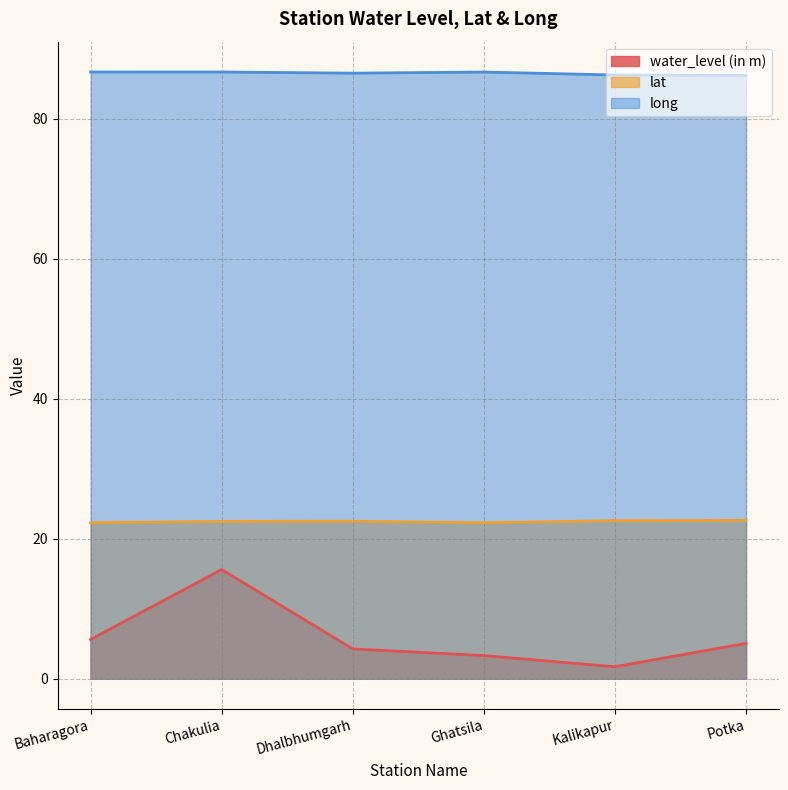

Reading left to right, extract all data points from this chart.

water_level (in m): Baharagora=5.6	Chakulia=15.6	Dhalbhumgarh=4.2	Ghatsila=3.3	Kalikapur=1.7	Potka=5.0
lat: Baharagora=22.3	Chakulia=22.5	Dhalbhumgarh=22.5	Ghatsila=22.3	Kalikapur=22.6	Potka=22.6
long: Baharagora=86.7	Chakulia=86.7	Dhalbhumgarh=86.6	Ghatsila=86.7	Kalikapur=86.3	Potka=86.2